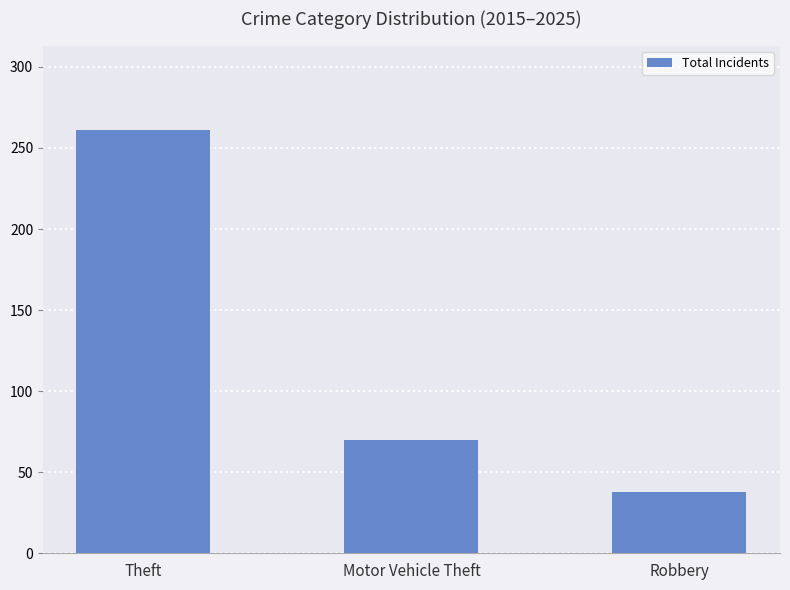

List the labels in order of value, largest first.

Theft, Motor Vehicle Theft, Robbery